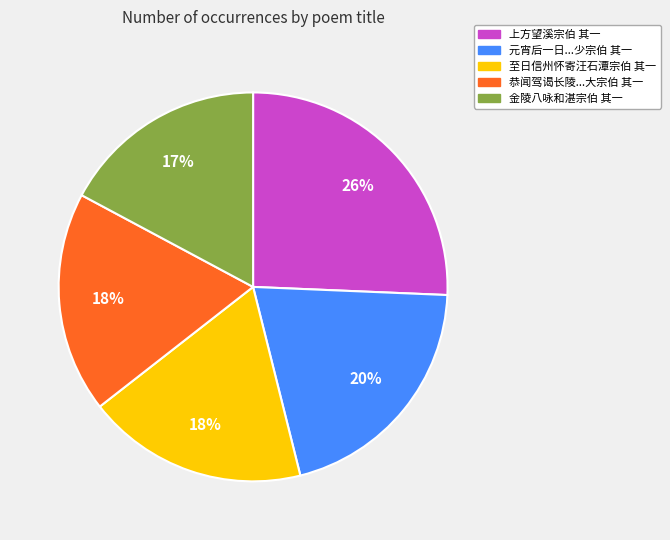

To the nearest percent, what is the average slice percentage?

20%